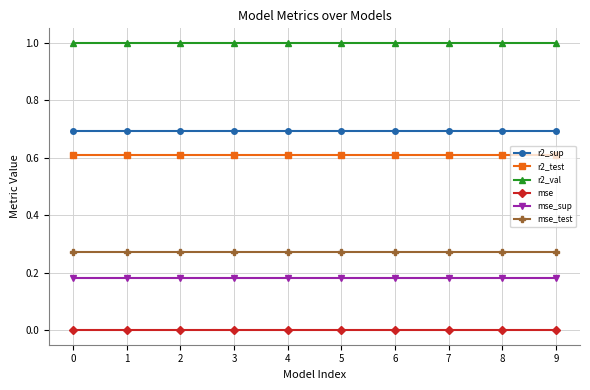

True or false: r2_val and r2_sup intersect in this chart.

False